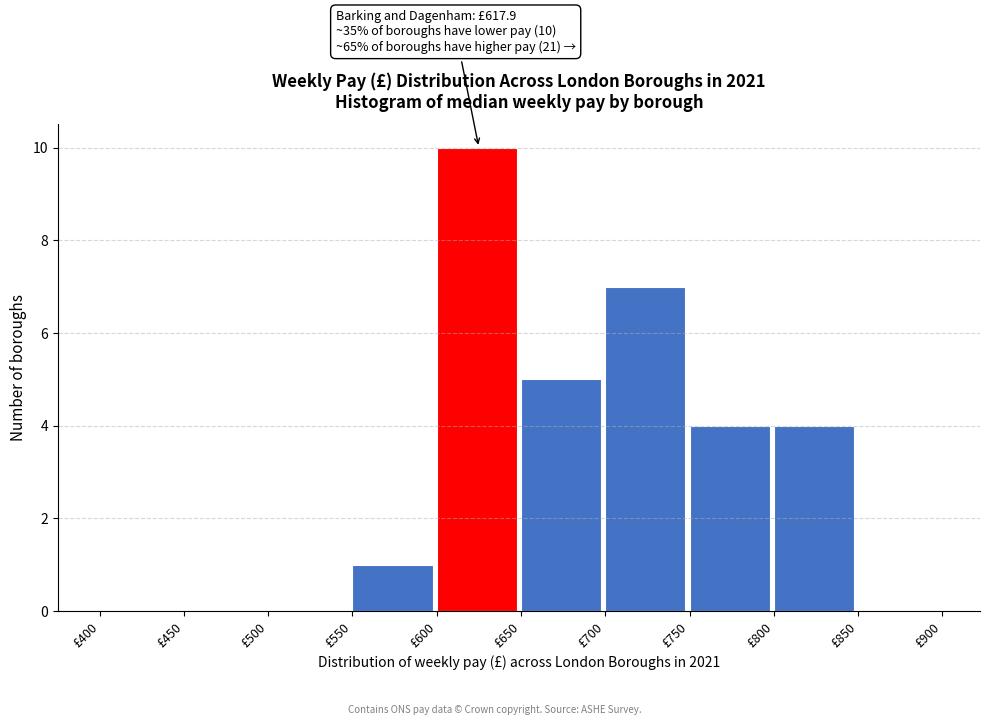

Which range on the x-axis has the tallest bar?

600 to 650